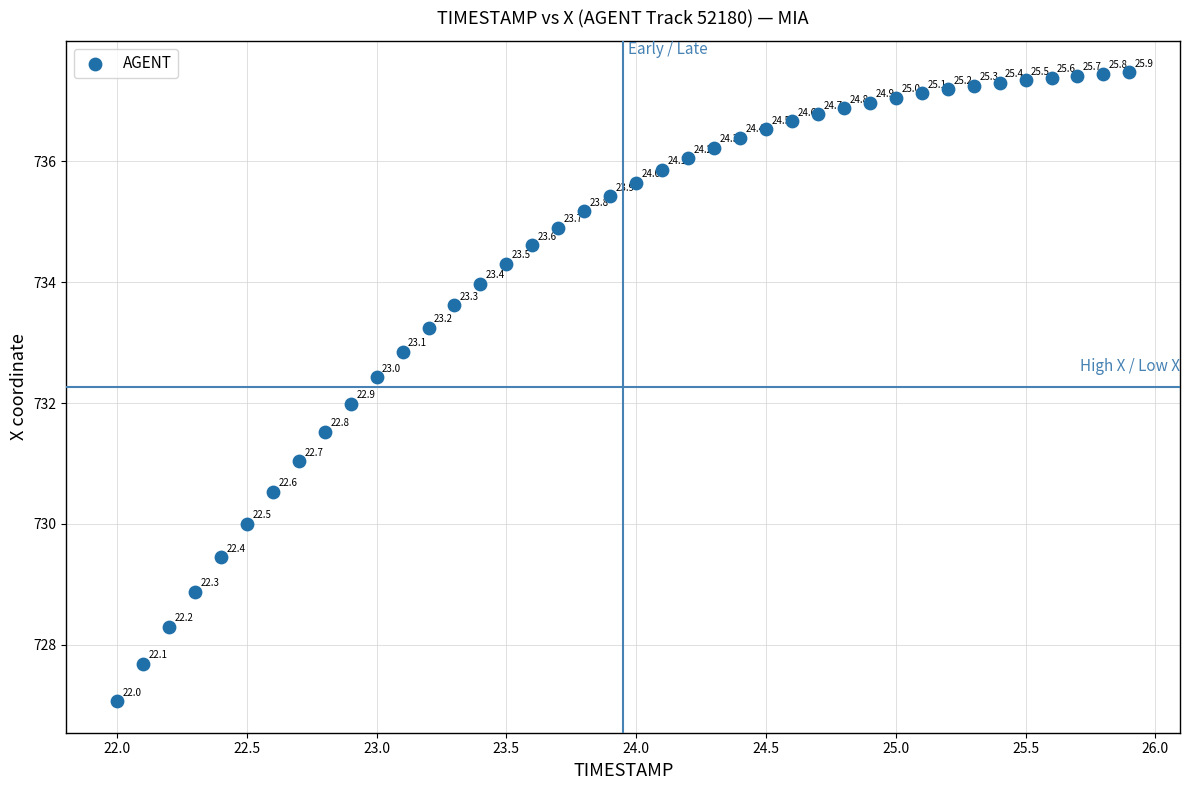

What is the range of Y values (max minus min)?

10.4